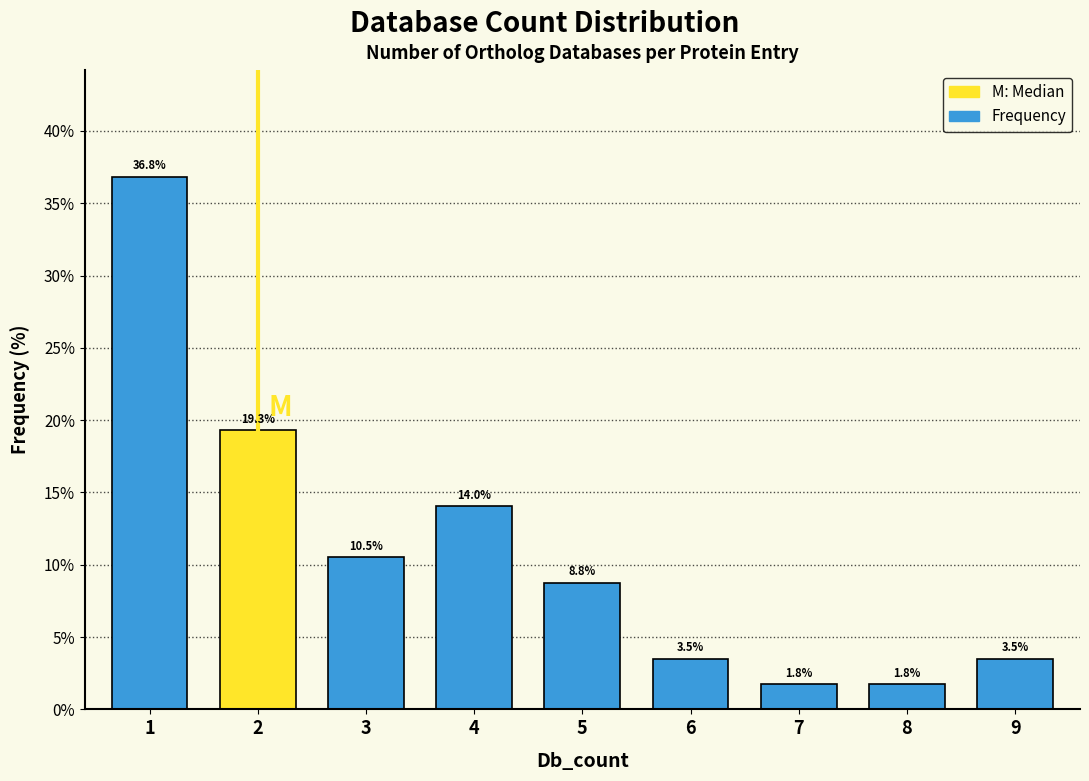

Reading left to right, transcribe all the data shown in this chart.

1=36.8	2=19.3	3=10.5	4=14.0	5=8.8	6=3.5	7=1.8	8=1.8	9=3.5